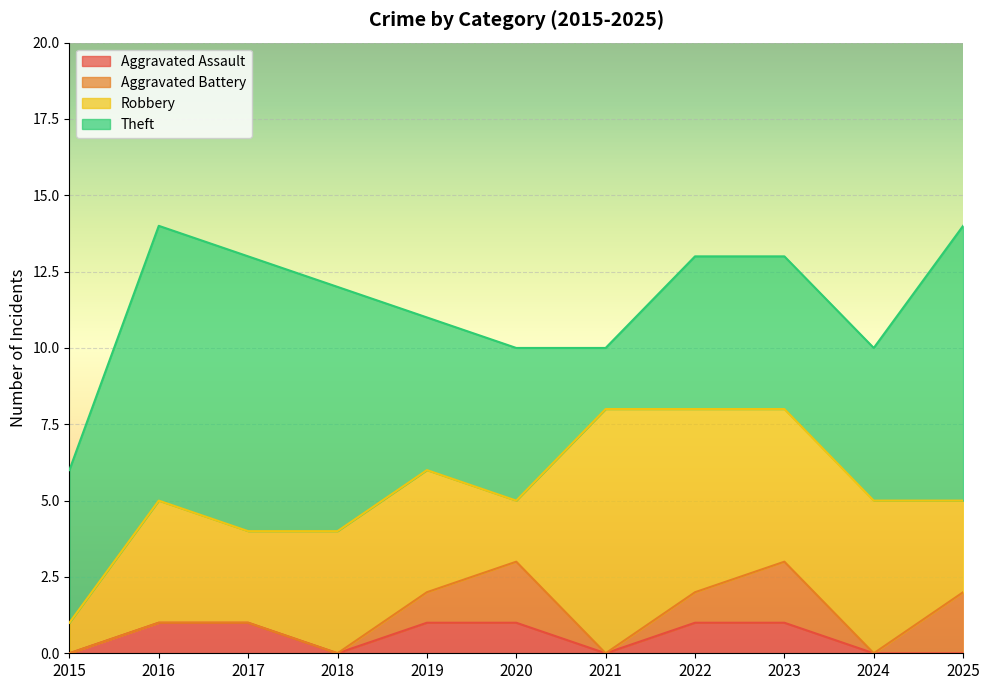

At which label does Theft reach its minimum?

2021